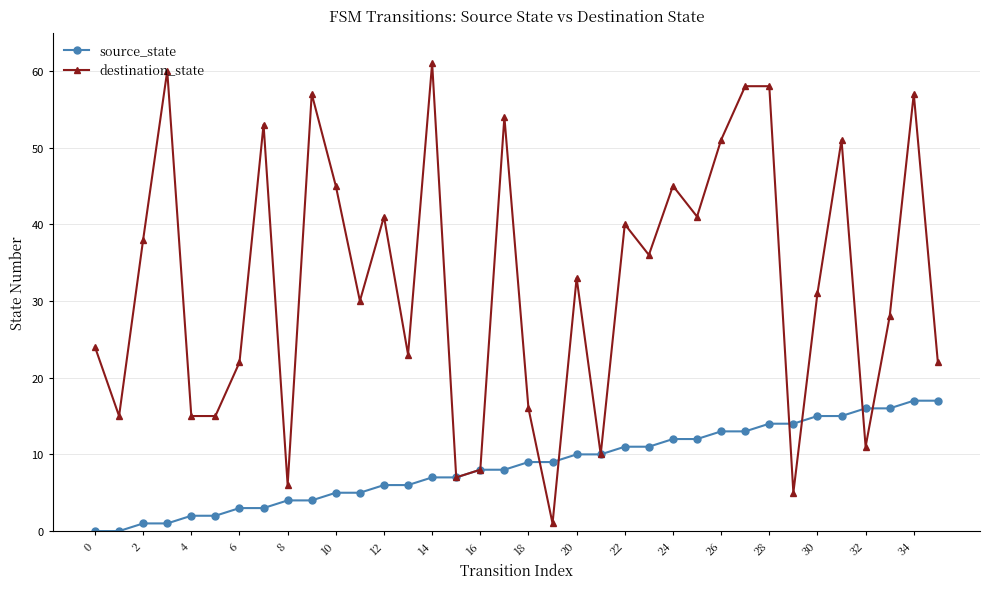

Which series has the widest spread of values?

destination_state